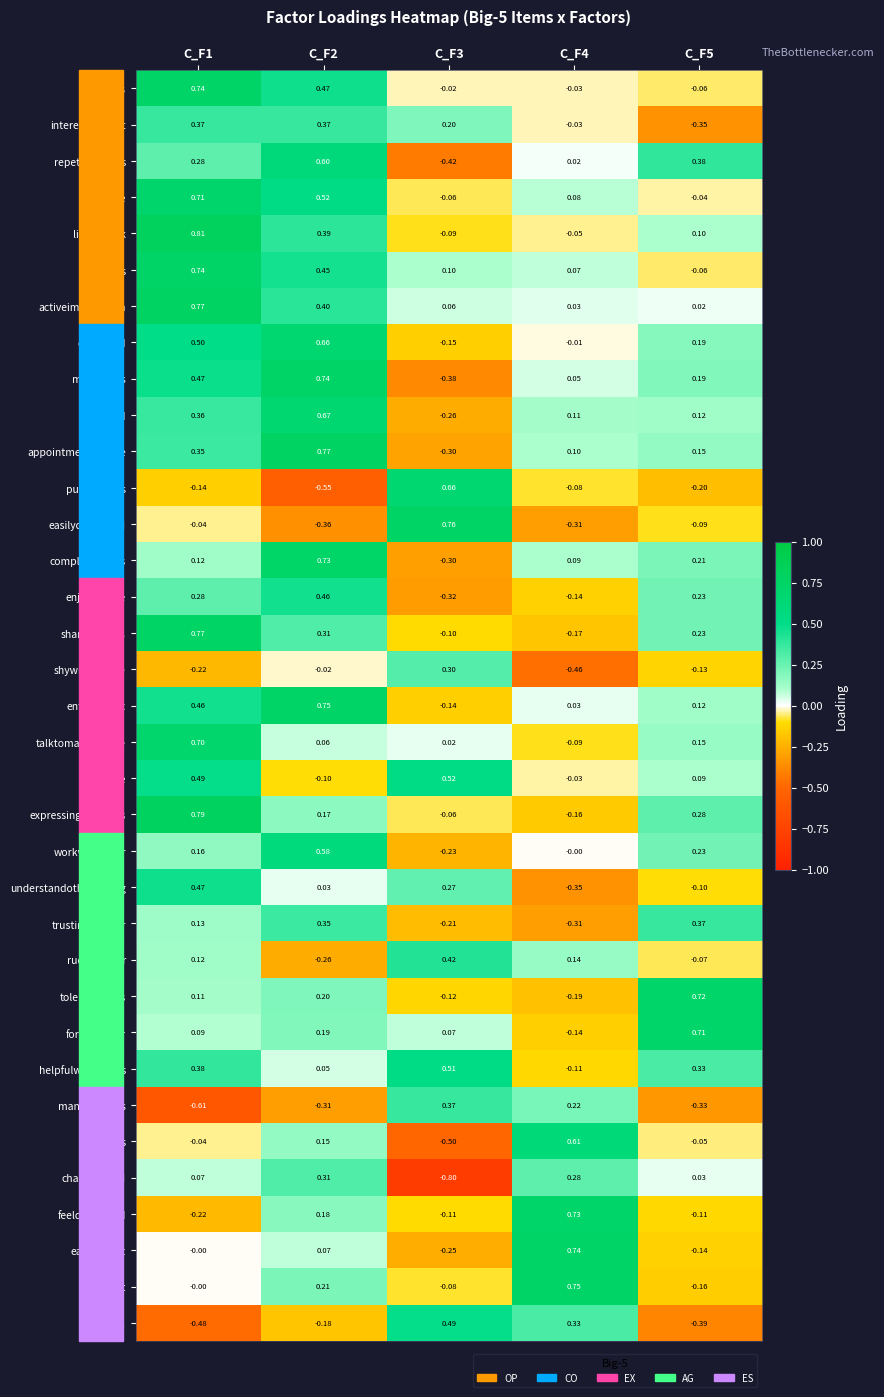

Is the value of repetitivetasks at C_F3 greater than the value of activeimagination at C_F4?

No